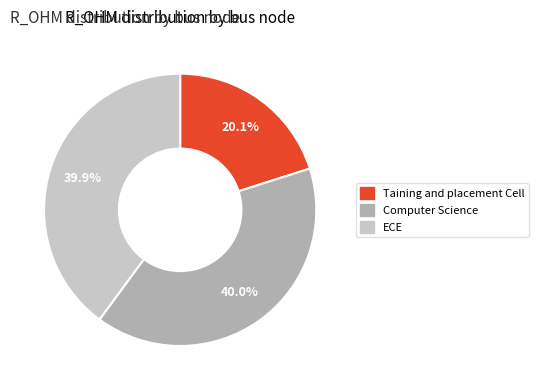

Is it true that Taining and placement Cell is 26% of the pie?

False